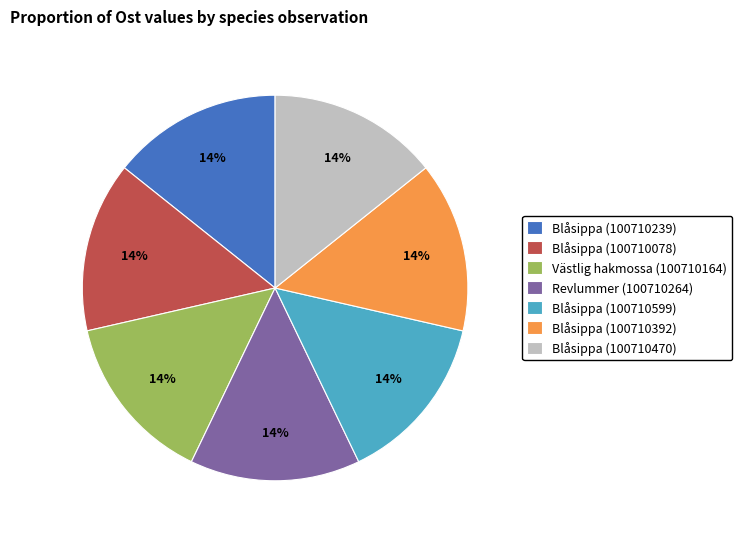

To the nearest percent, what portion does Blåsippa (100710078) represent?

14%